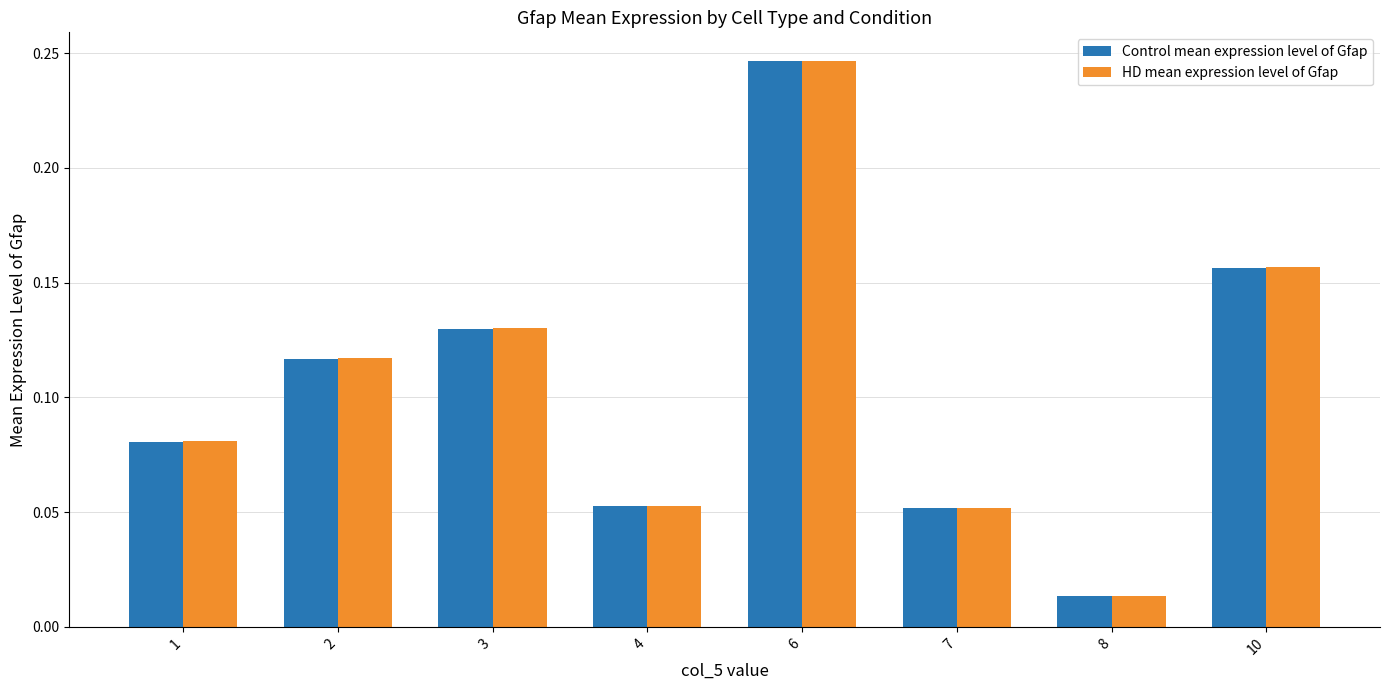

At how many categories does at least one series exceed 0?

8